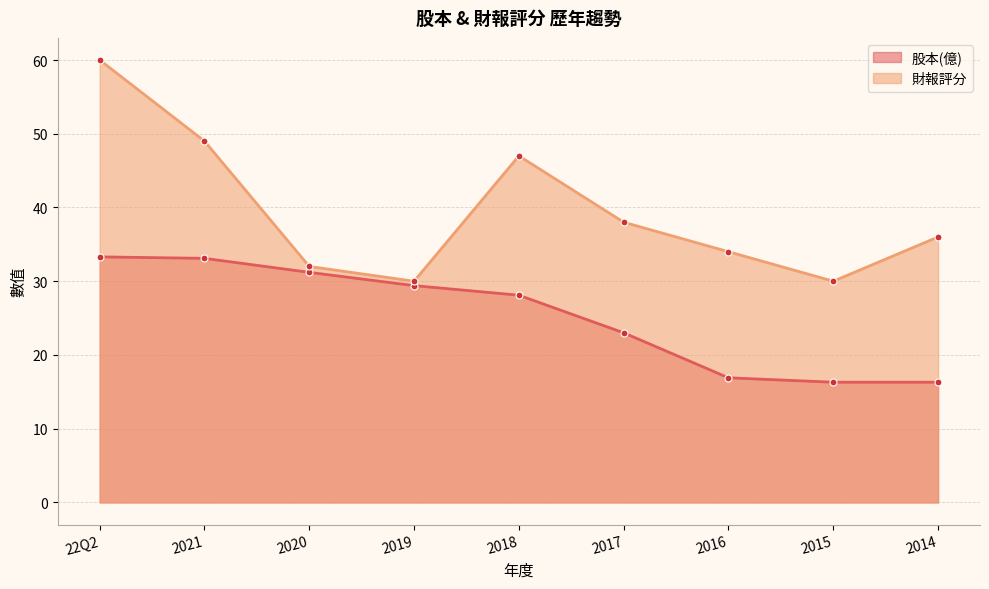

What is the sum of all 股本(億) values?

227.6